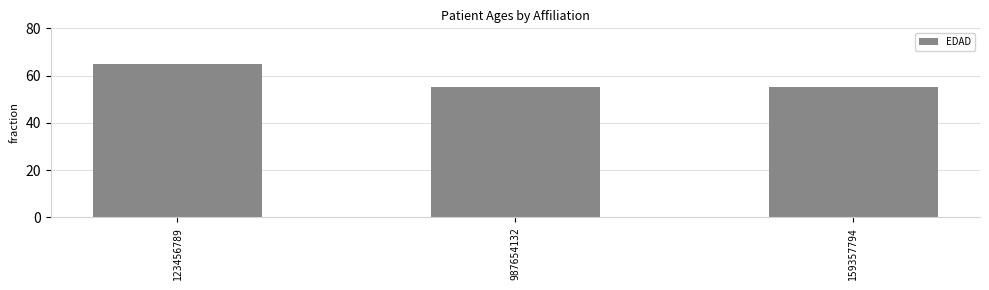

Are the bars horizontal?

No